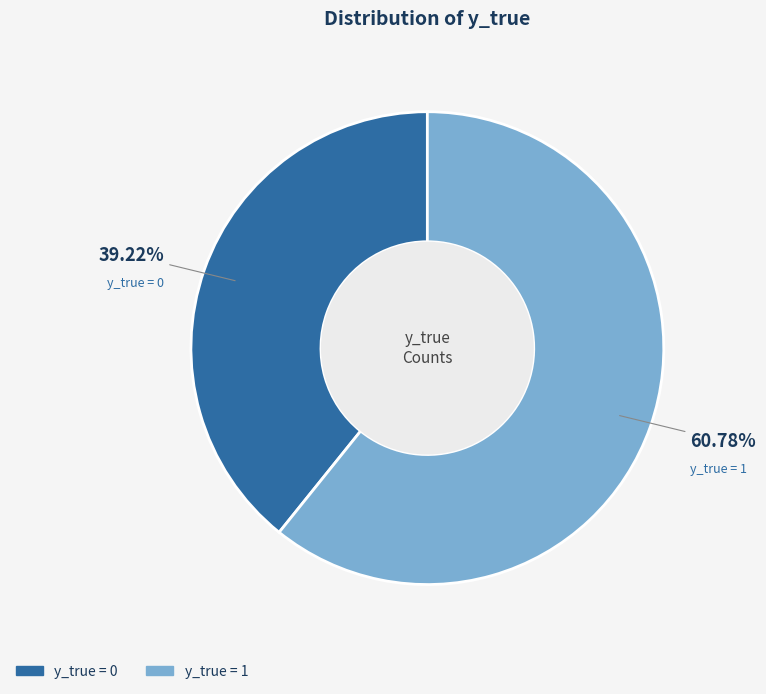

Does y_true = 0 account for over 50% of the chart?

No